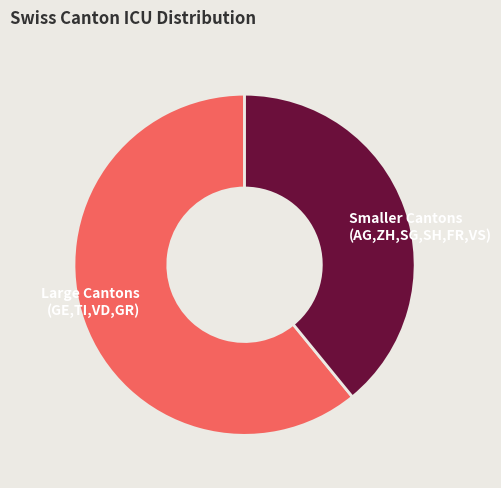

Is the sum of Smaller Cantons (AG,ZH,SG,SH,FR,VS) and Large Cantons (GE,TI,VD,GR) greater than half?

Yes